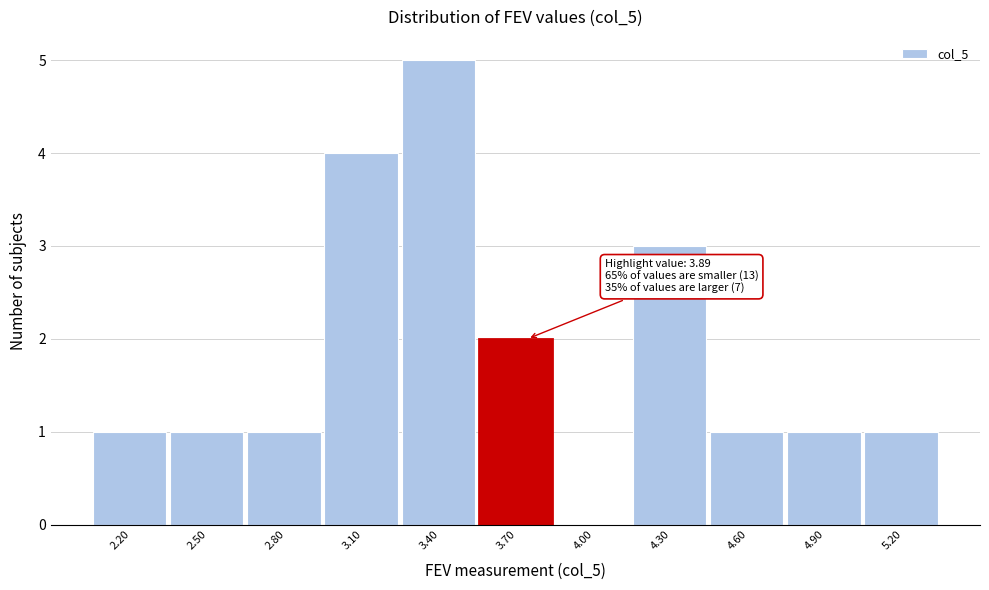

Reading right to left, what are all the values shown in this chart?

5.20=1	4.90=1	4.60=1	4.30=3	4.00=0	3.70=2	3.40=5	3.10=4	2.80=1	2.50=1	2.20=1